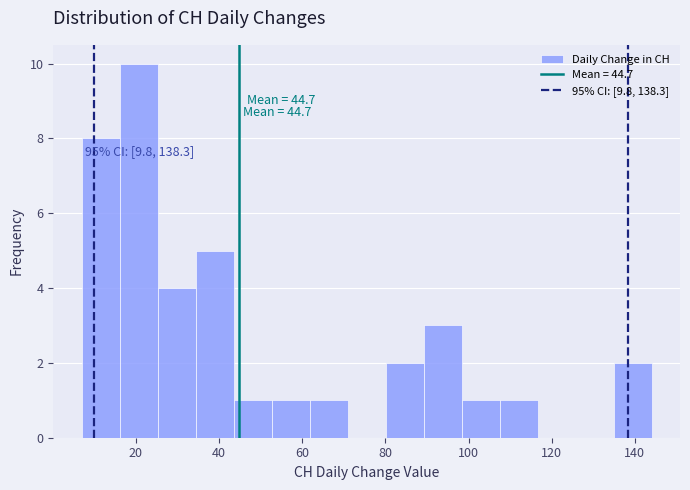

Which range on the x-axis has the tallest bar?

16 to 26